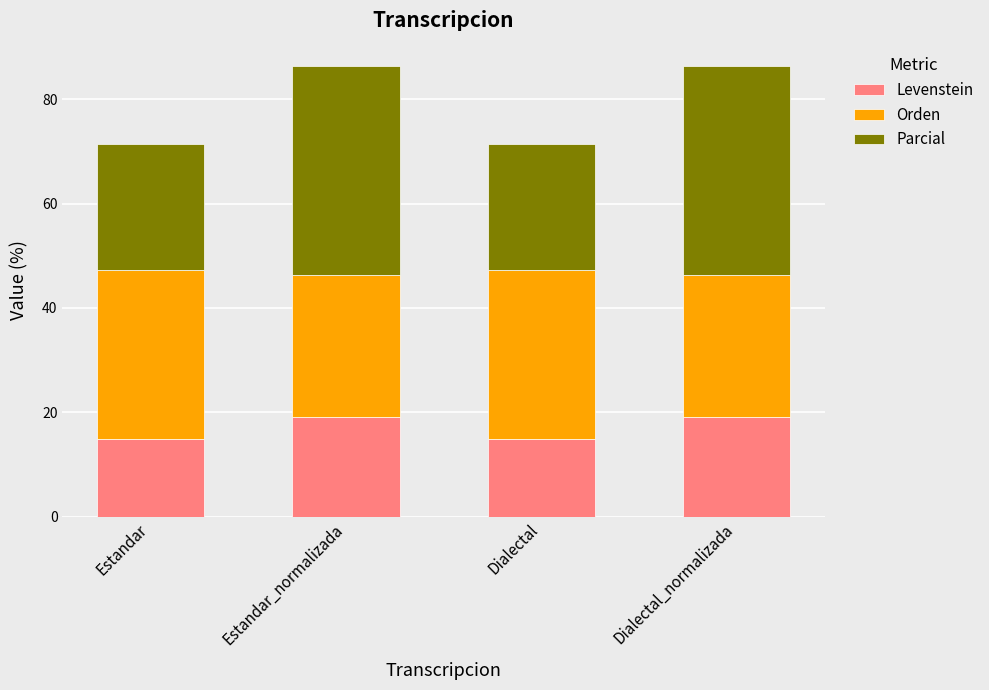

Reading left to right, what are the values for Levenstein?

14.9	19.0	14.9	19.0